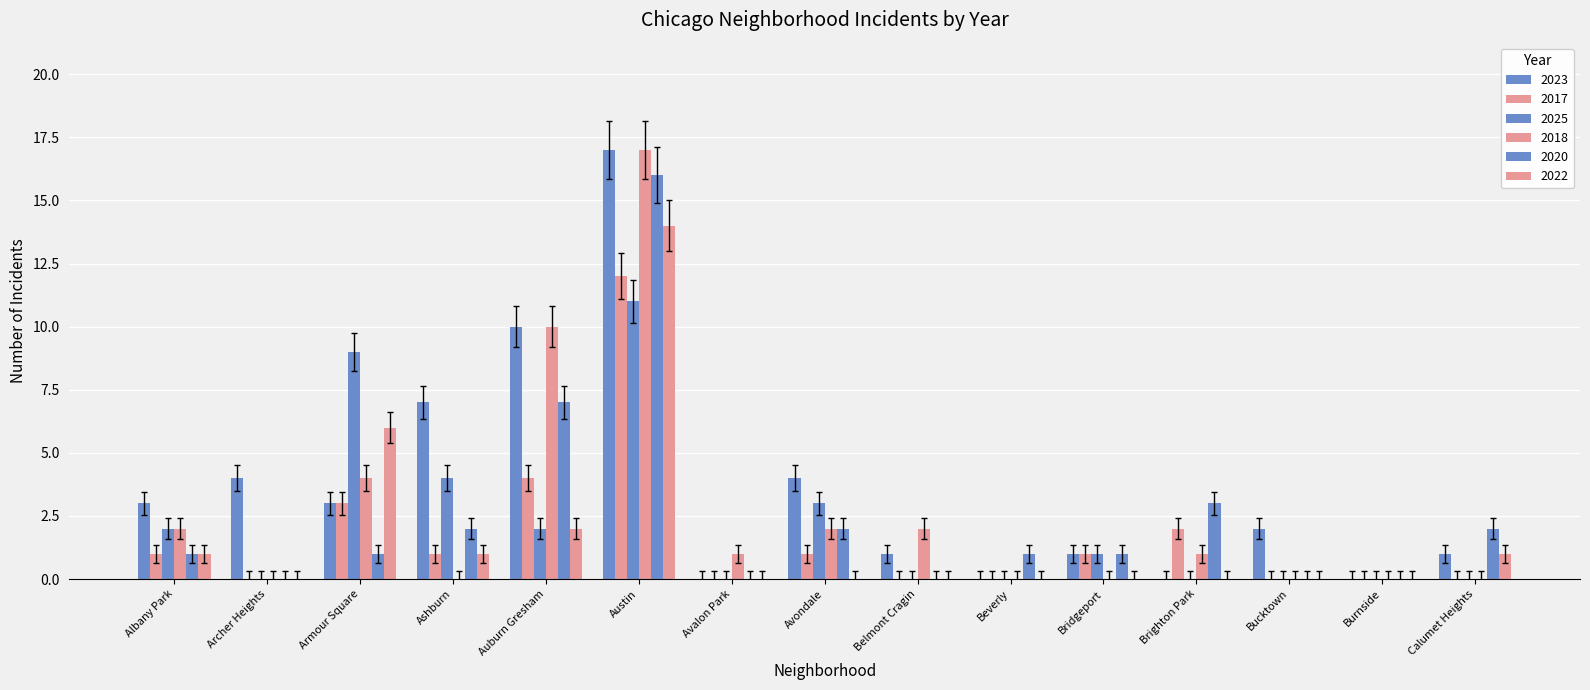

How many groups of bars are there?

15